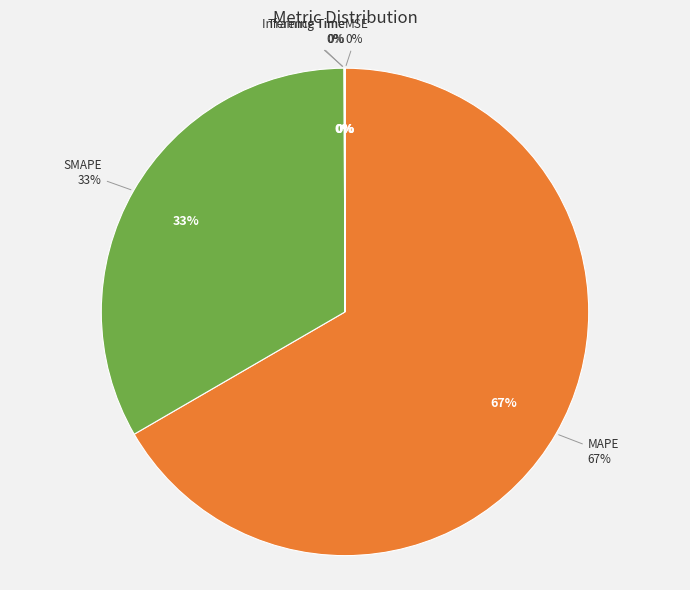

To the nearest percent, what percentage of the pie is SMAPE?

33%